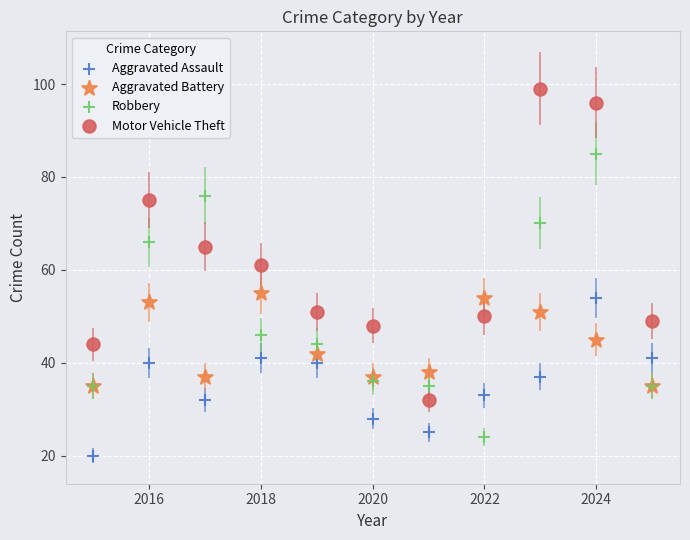

Which series reaches the maximum Y coordinate?

Motor Vehicle Theft